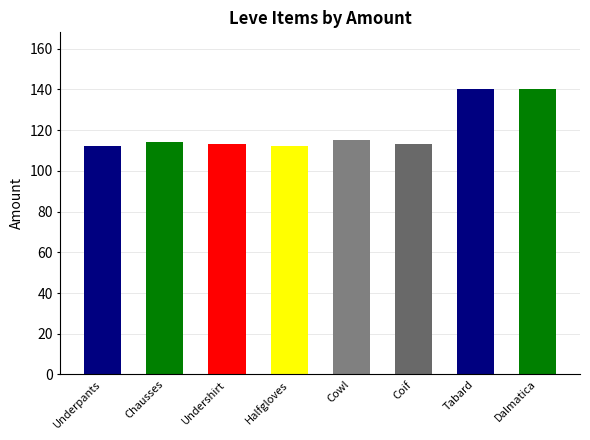

What is the maximum value shown in the chart?

140